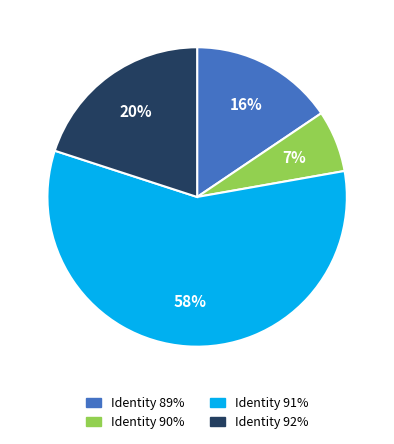

What is the ratio of the value at Identity 89% to the value at Identity 90%?

2.3